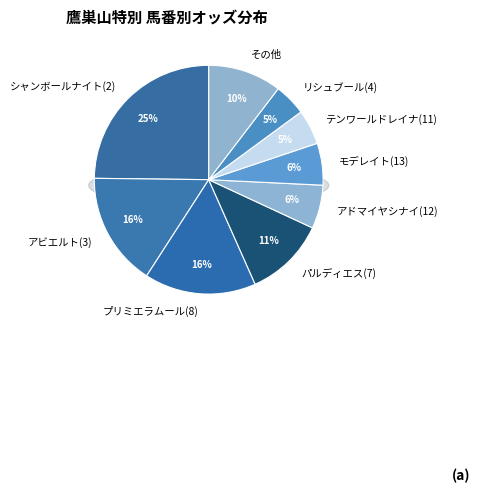

Which slice is the largest?

シャンボールナイト(2)